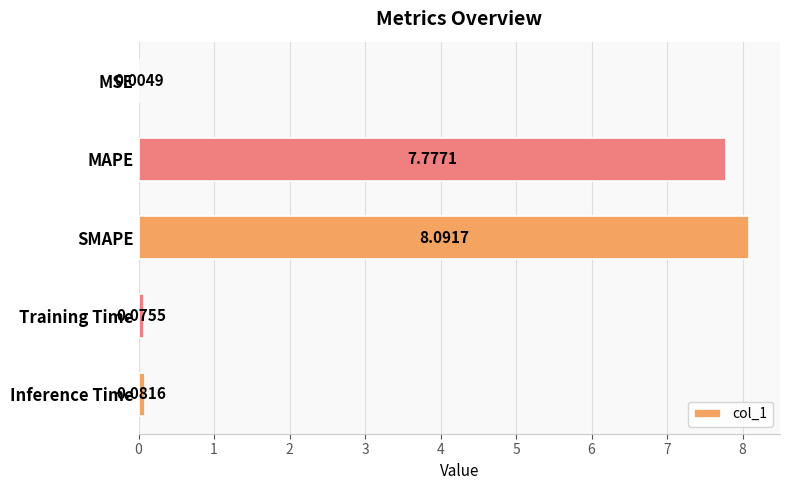

What is the change in value from MSE to Training Time?

+0.1